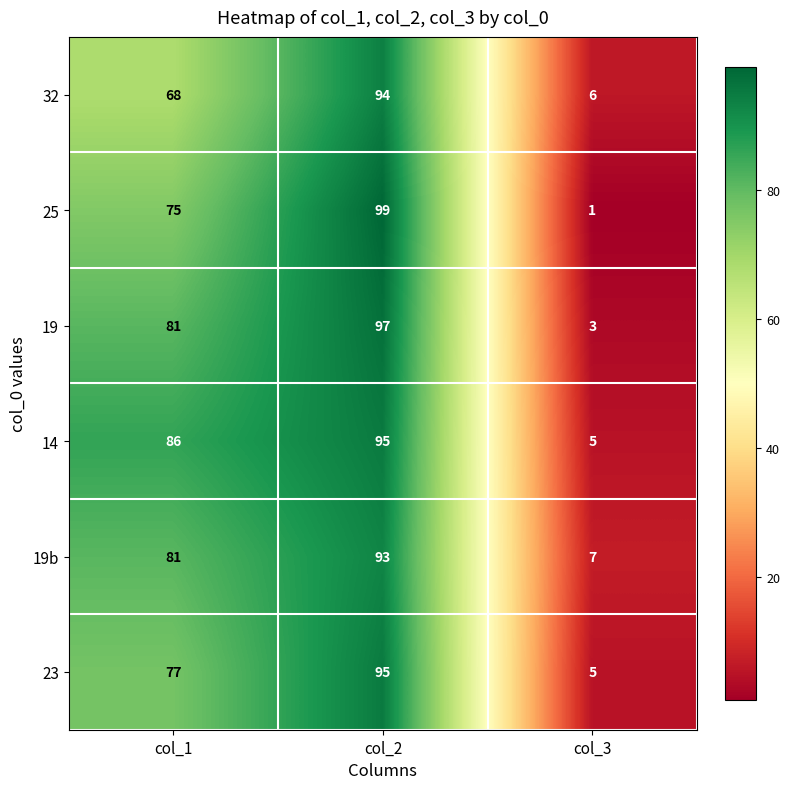

What is the difference between the 19 values at col_2 and col_1?

16